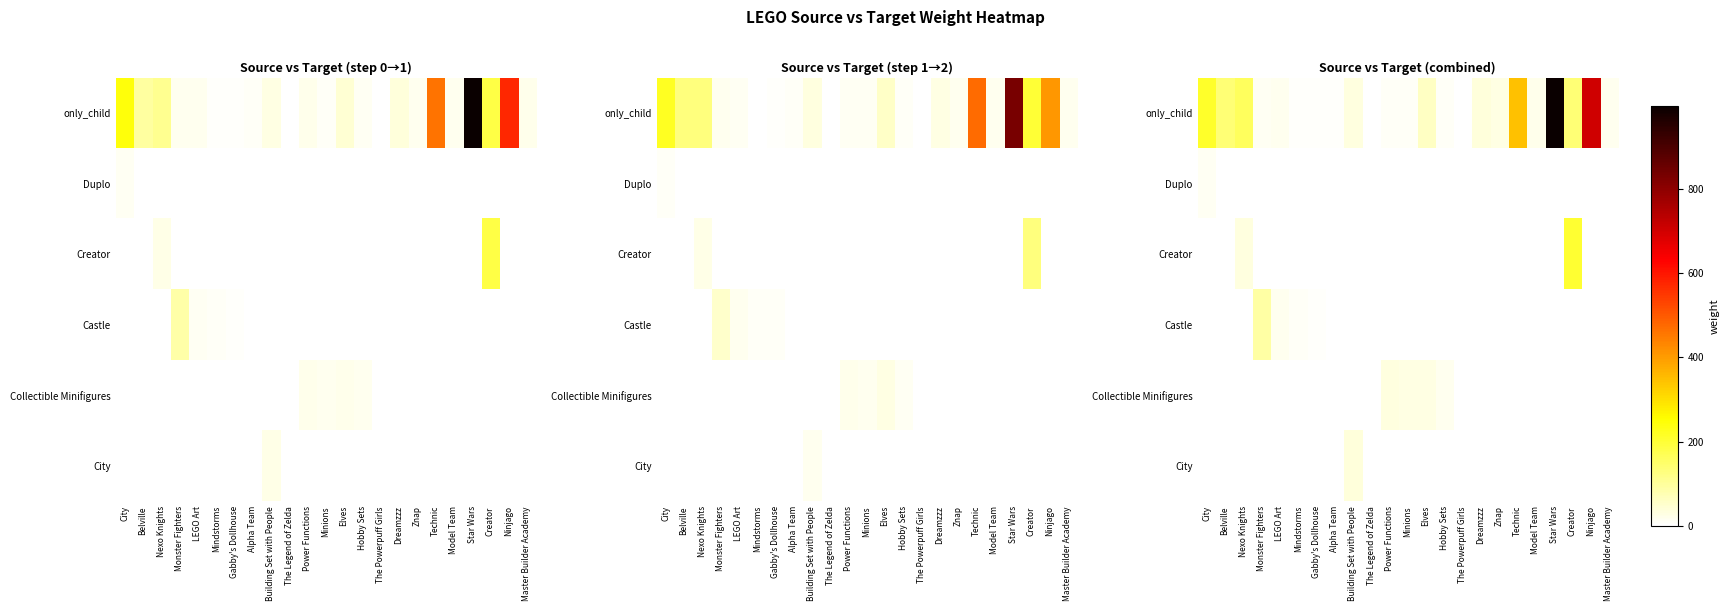

What is the difference between the second highest and minimum values in the Castle series?

16.7